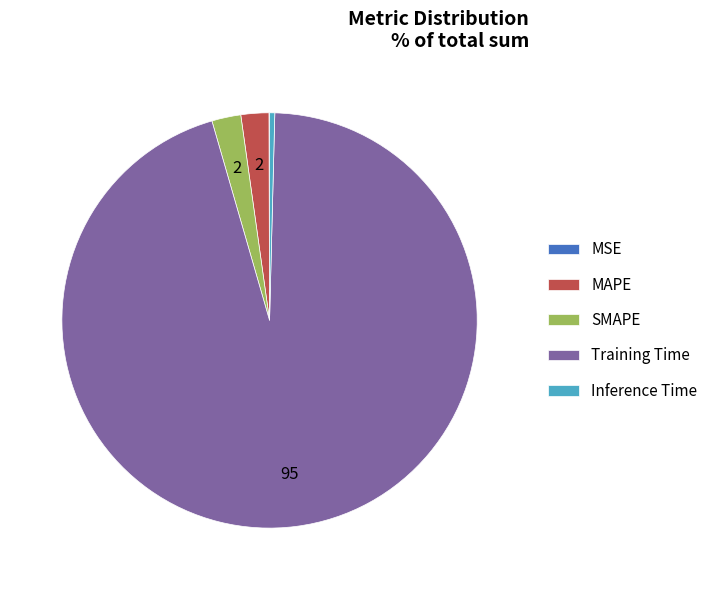

Which category accounts for the majority?

Training Time